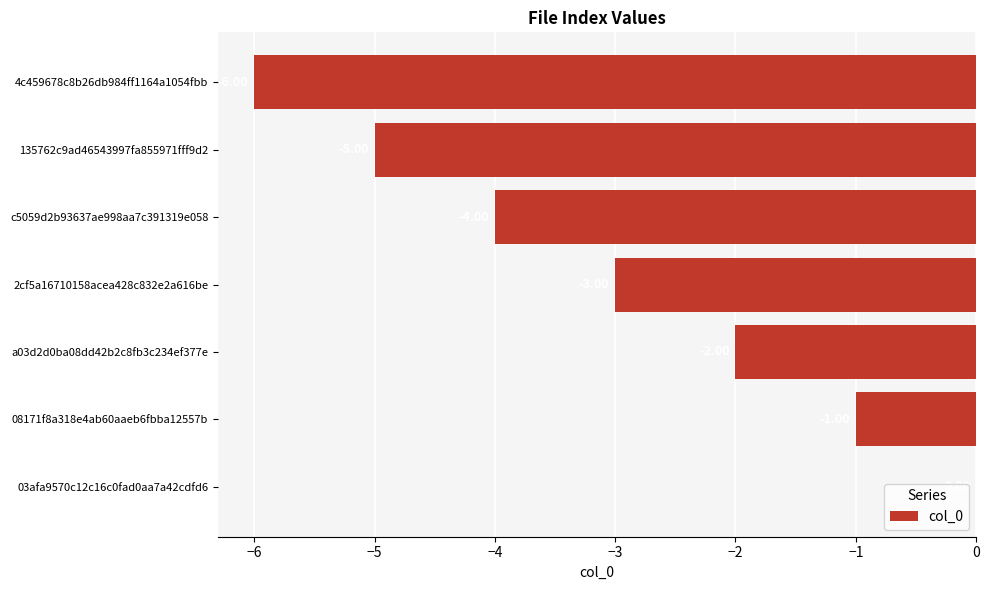

What is the sum of all values?

-21